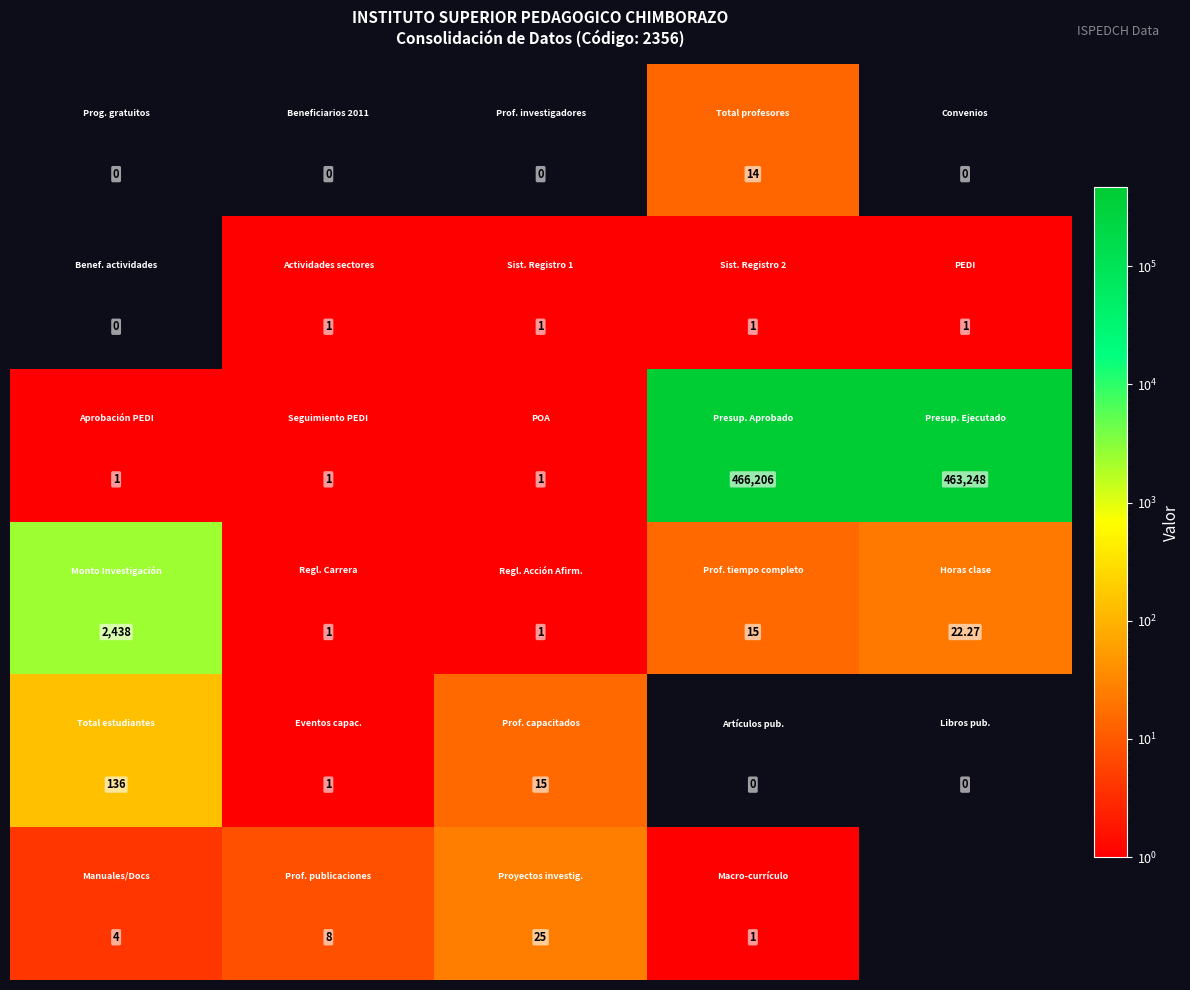

At which category is the sum across all series the highest?

3